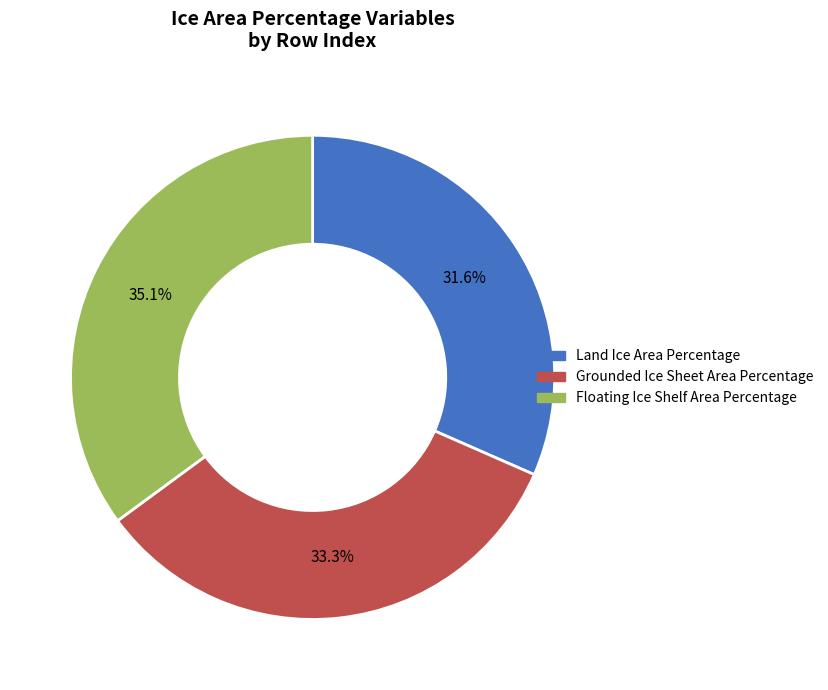

Count the number of slices in the pie.

3